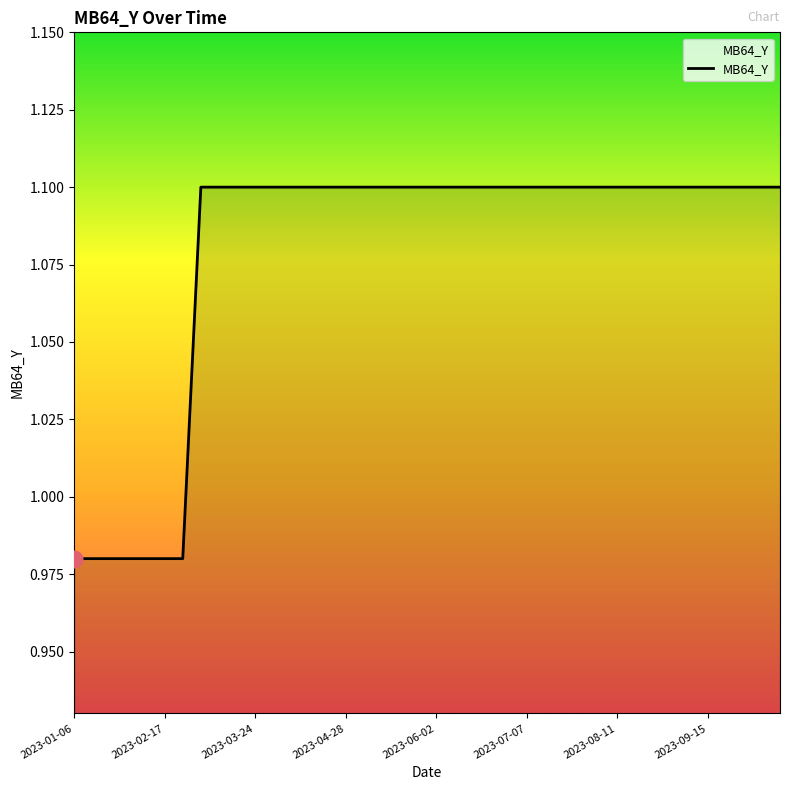

What is the greatest value displayed?

1.1